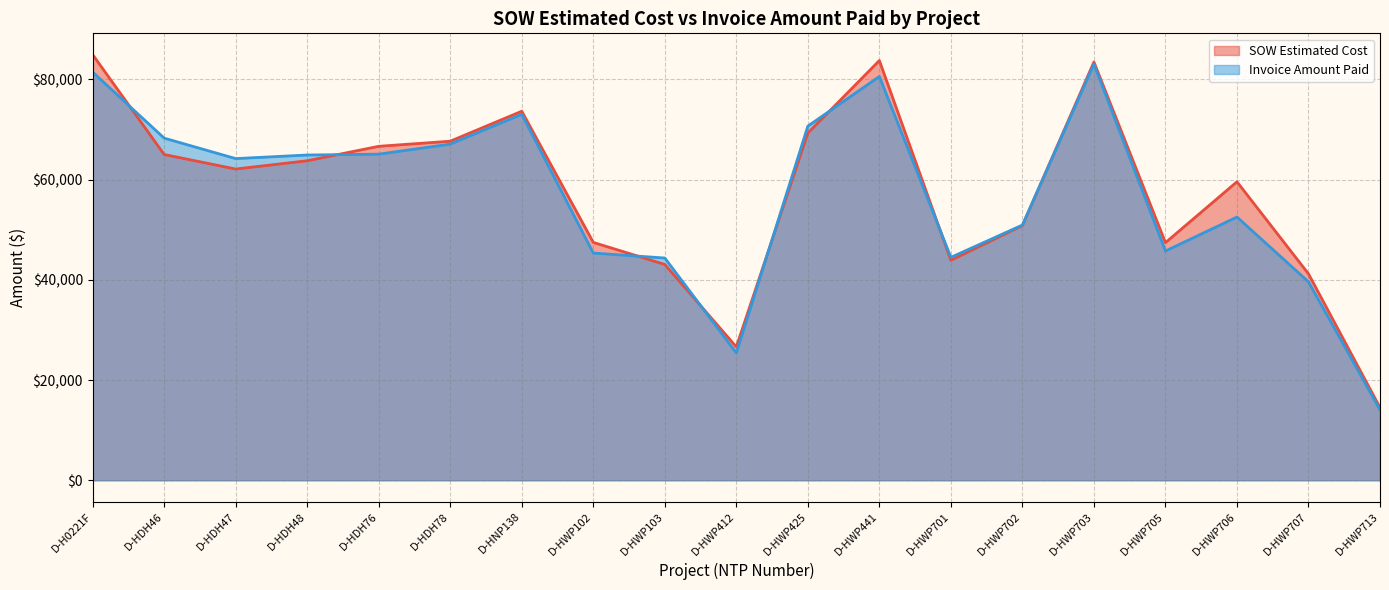

What is the value of the SOW Estimated Cost point at the 17th from the left?

59562.5